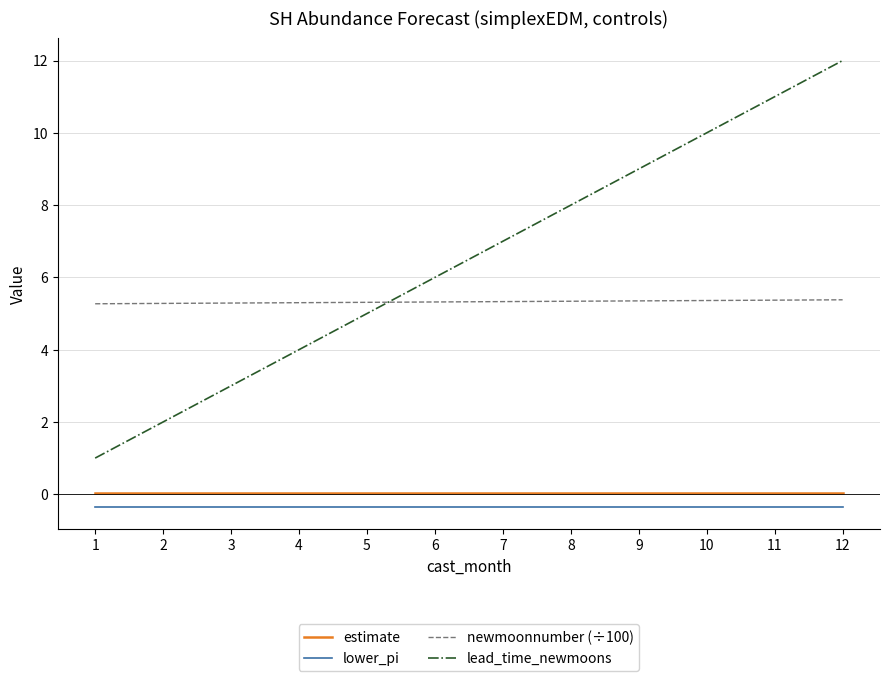

The lead_time_newmoons series shows 15.2 at 9. True or false?

False